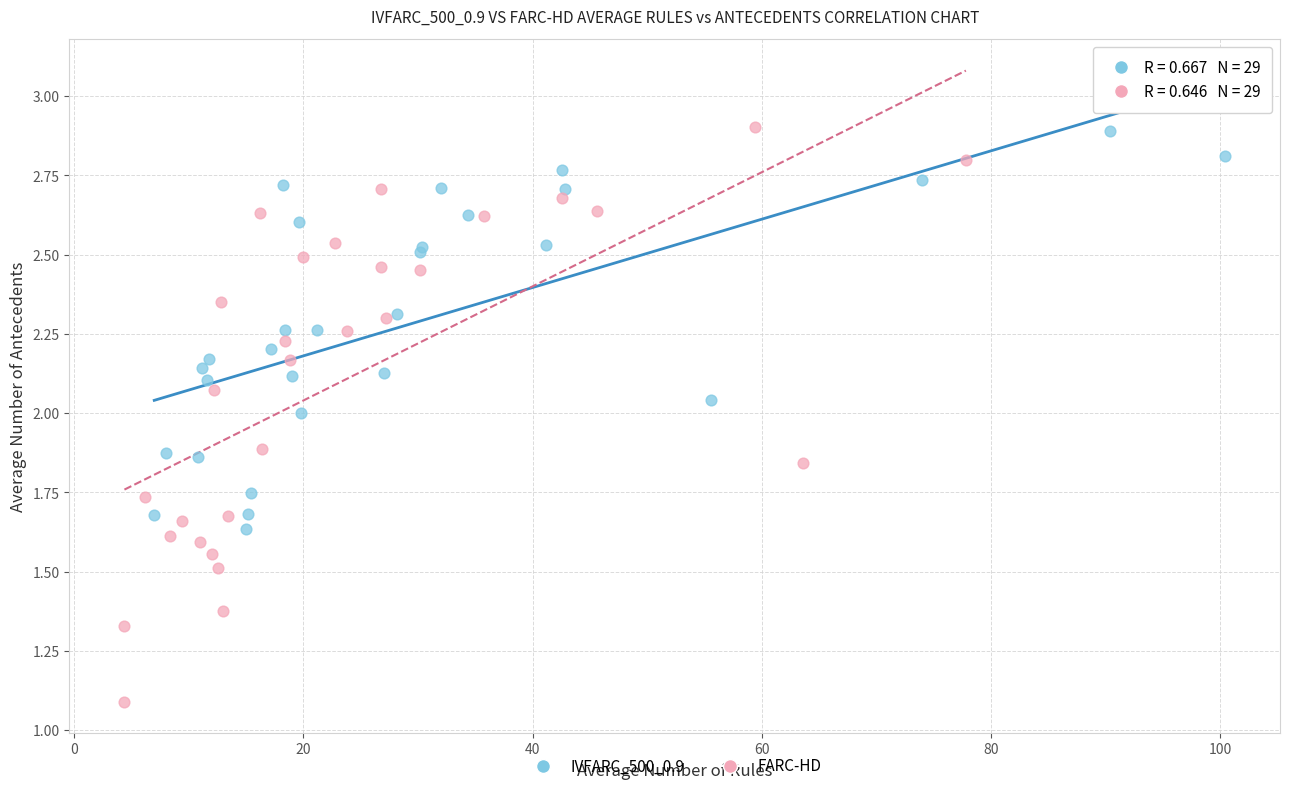

Which series has the widest spread of Y values?

FARC-HD